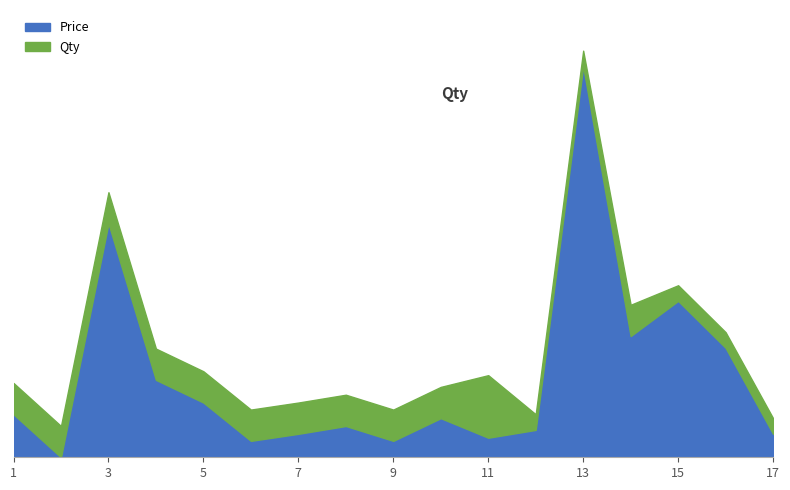

In Qty, how many points are higher than both neighbors (excluding endpoints)?

2